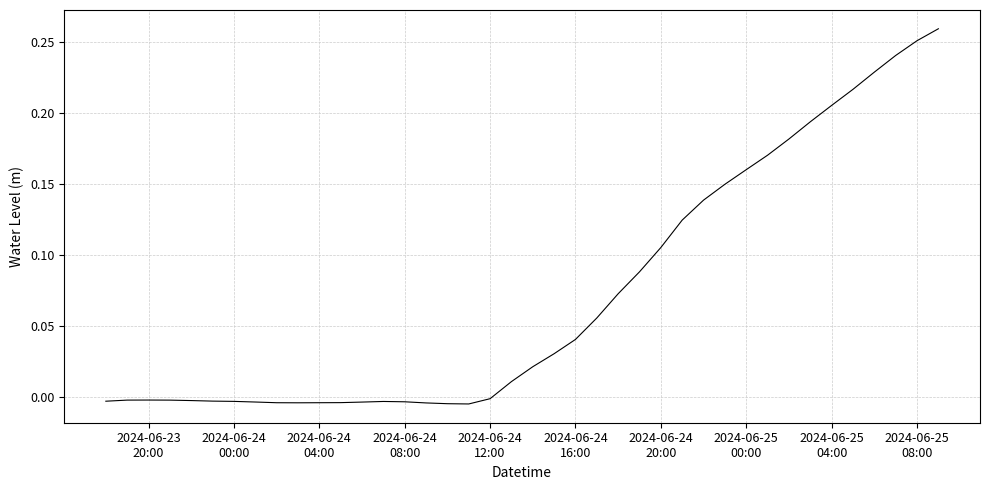

Count the number of values greater than 0.

21